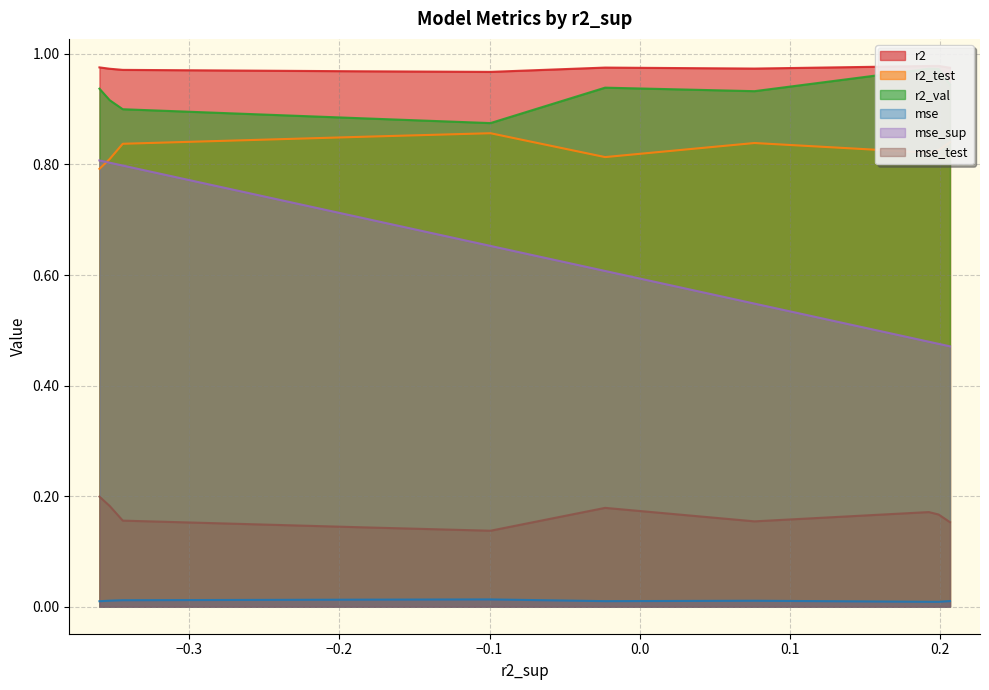

Is it true that r2_test equals 1.1 at model_4_21_5?

False